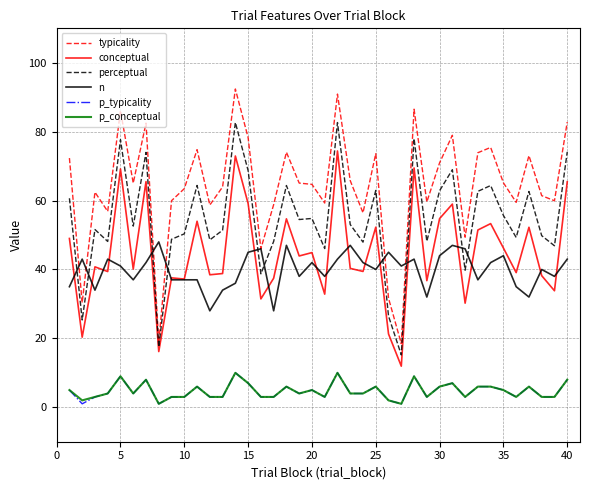

What is the sum of all typicality values?

2567.5